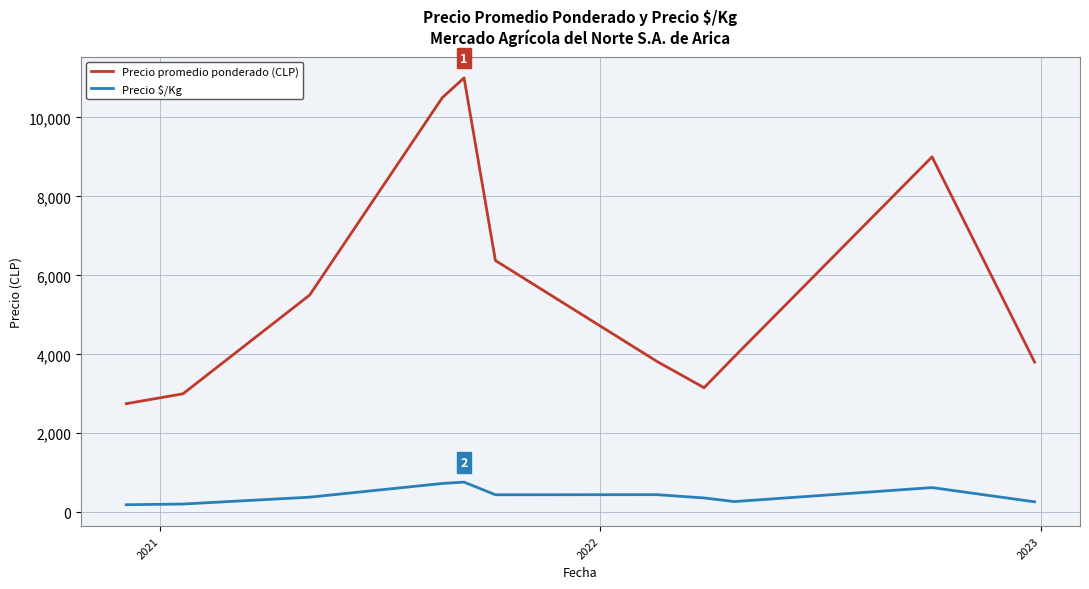

True or false: Precio promedio ponderado (CLP) and Precio $/Kg cross at least once.

False